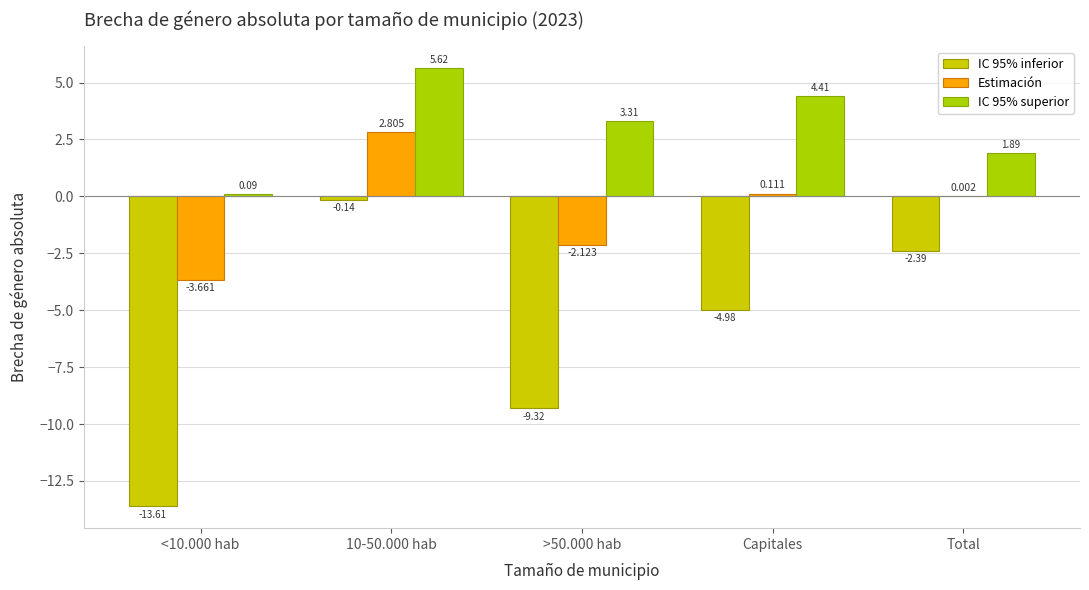

How many positive values does the Estimación series have?

3